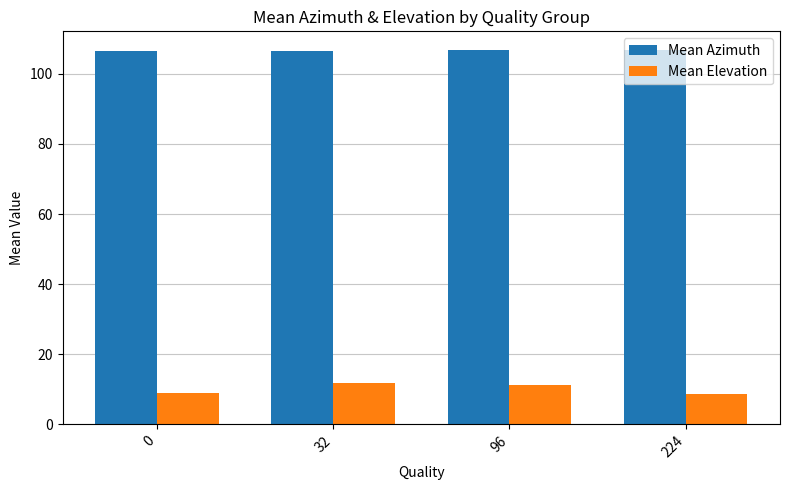

Rank the series by their average value, from lowest to highest.

Mean Elevation, Mean Azimuth